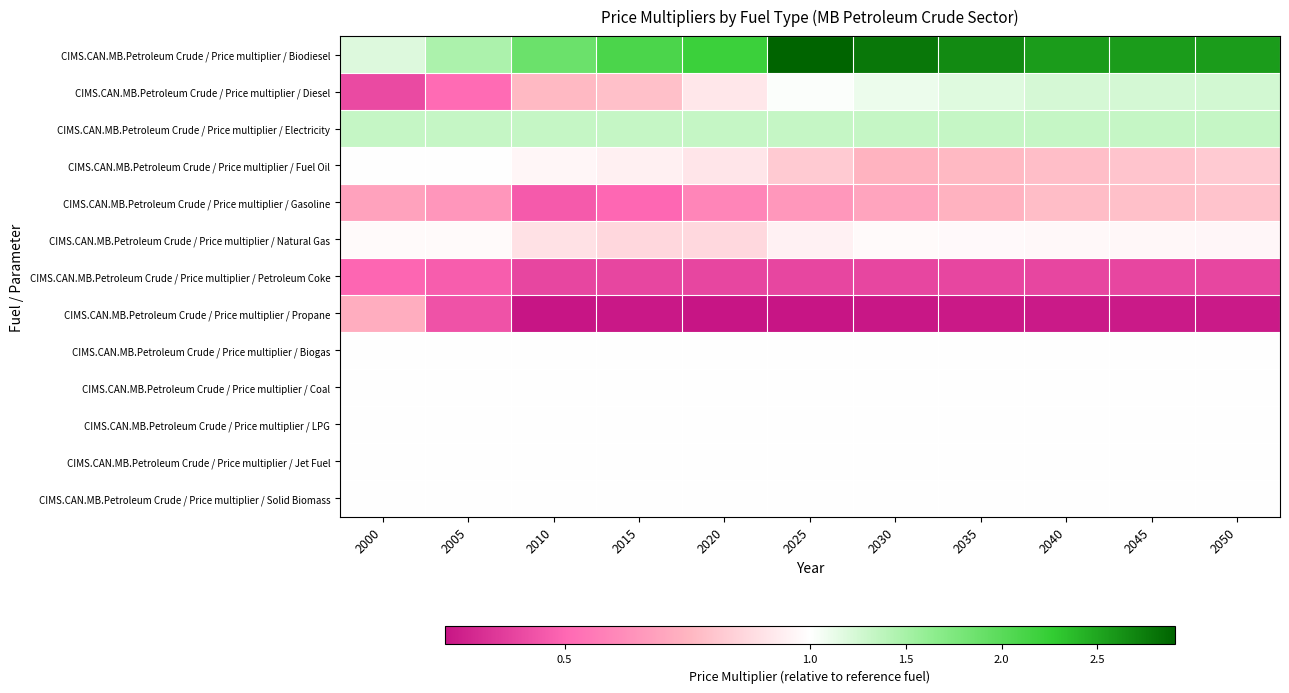

Reading left to right, transcribe all the data shown in this chart.

CIMS.CAN.MB.Petroleum Crude / Price multiplier / Biodiesel: 2000=1.2	2005=1.5	2010=1.9	2015=2.1	2020=2.2	2025=2.9	2030=2.8	2035=2.7	2040=2.6	2045=2.6	2050=2.6
CIMS.CAN.MB.Petroleum Crude / Price multiplier / Diesel: 2000=0.4	2005=0.5	2010=0.8	2015=0.8	2020=0.9	2025=1.0	2030=1.1	2035=1.2	2040=1.2	2045=1.2	2050=1.3
CIMS.CAN.MB.Petroleum Crude / Price multiplier / Electricity: 2000=1.3	2005=1.3	2010=1.3	2015=1.3	2020=1.3	2025=1.3	2030=1.3	2035=1.3	2040=1.3	2045=1.3	2050=1.3
CIMS.CAN.MB.Petroleum Crude / Price multiplier / Fuel Oil: 2000=1.0	2005=1.0	2010=1.0	2015=0.9	2020=0.9	2025=0.8	2030=0.7	2035=0.8	2040=0.8	2045=0.8	2050=0.8
CIMS.CAN.MB.Petroleum Crude / Price multiplier / Gasoline: 2000=0.7	2005=0.7	2010=0.5	2015=0.5	2020=0.6	2025=0.7	2030=0.7	2035=0.7	2040=0.8	2045=0.8	2050=0.8
CIMS.CAN.MB.Petroleum Crude / Price multiplier / Natural Gas: 2000=1.0	2005=1.0	2010=0.9	2015=0.9	2020=0.9	2025=1.0	2030=1.0	2035=1.0	2040=1.0	2045=1.0	2050=1.0
CIMS.CAN.MB.Petroleum Crude / Price multiplier / Petroleum Coke: 2000=0.5	2005=0.5	2010=0.4	2015=0.4	2020=0.4	2025=0.4	2030=0.4	2035=0.4	2040=0.4	2045=0.4	2050=0.4
CIMS.CAN.MB.Petroleum Crude / Price multiplier / Propane: 2000=0.7	2005=0.4	2010=0.3	2015=0.3	2020=0.3	2025=0.3	2030=0.3	2035=0.3	2040=0.3	2045=0.3	2050=0.3
CIMS.CAN.MB.Petroleum Crude / Price multiplier / Biogas: 2000=1.0	2005=1.0	2010=1.0	2015=1.0	2020=1.0	2025=1.0	2030=1.0	2035=1.0	2040=1.0	2045=1.0	2050=1.0
CIMS.CAN.MB.Petroleum Crude / Price multiplier / Coal: 2000=1.0	2005=1.0	2010=1.0	2015=1.0	2020=1.0	2025=1.0	2030=1.0	2035=1.0	2040=1.0	2045=1.0	2050=1.0
CIMS.CAN.MB.Petroleum Crude / Price multiplier / LPG: 2000=1.0	2005=1.0	2010=1.0	2015=1.0	2020=1.0	2025=1.0	2030=1.0	2035=1.0	2040=1.0	2045=1.0	2050=1.0
CIMS.CAN.MB.Petroleum Crude / Price multiplier / Jet Fuel: 2000=1.0	2005=1.0	2010=1.0	2015=1.0	2020=1.0	2025=1.0	2030=1.0	2035=1.0	2040=1.0	2045=1.0	2050=1.0
CIMS.CAN.MB.Petroleum Crude / Price multiplier / Solid Biomass: 2000=1.0	2005=1.0	2010=1.0	2015=1.0	2020=1.0	2025=1.0	2030=1.0	2035=1.0	2040=1.0	2045=1.0	2050=1.0